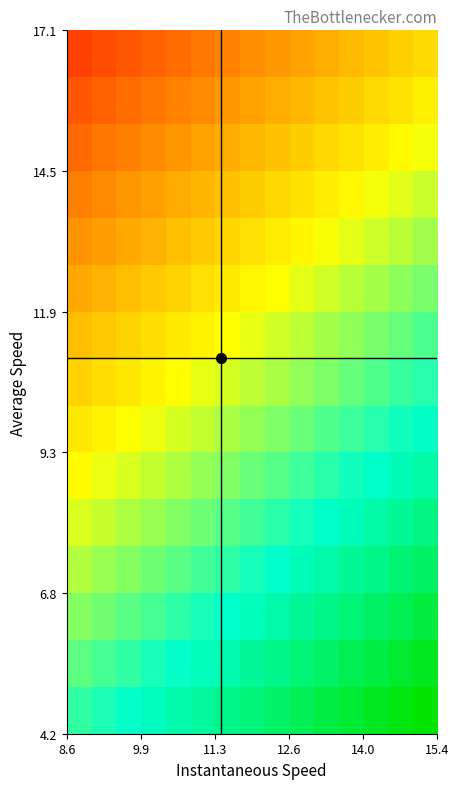

How many categories are shown in the chart?

15